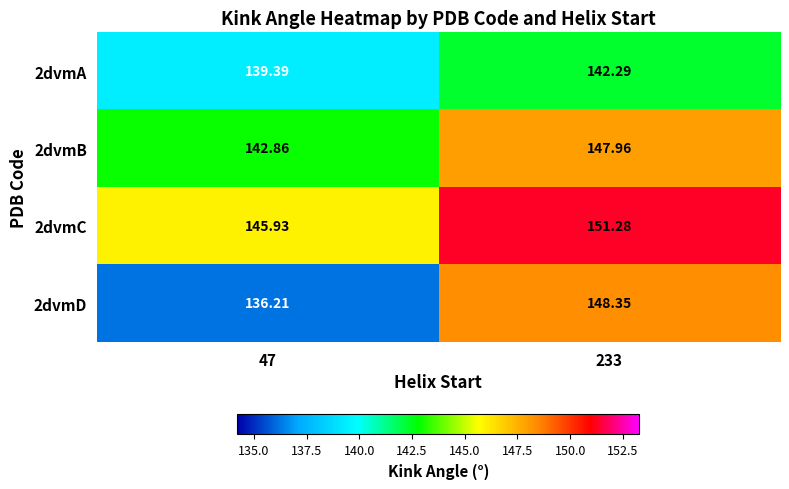

Is the value of 2dvmC at 47 greater than the value of 2dvmB at 47?

Yes